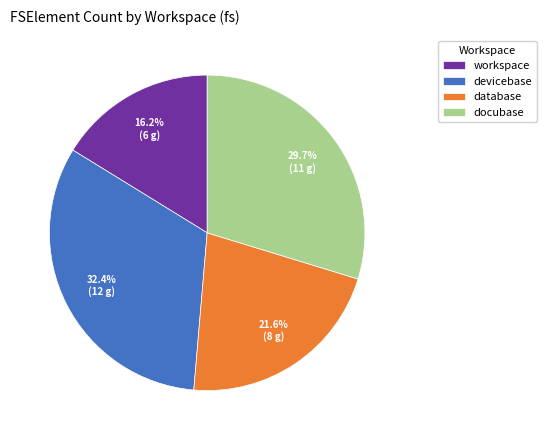

Is there any slice that represents more than half of the pie?

No